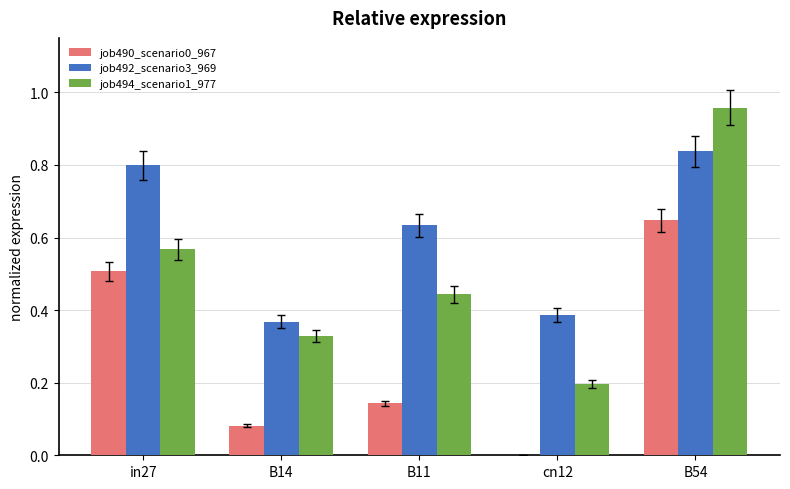

What is the sum of all job490_scenario0_967 values?

1.4